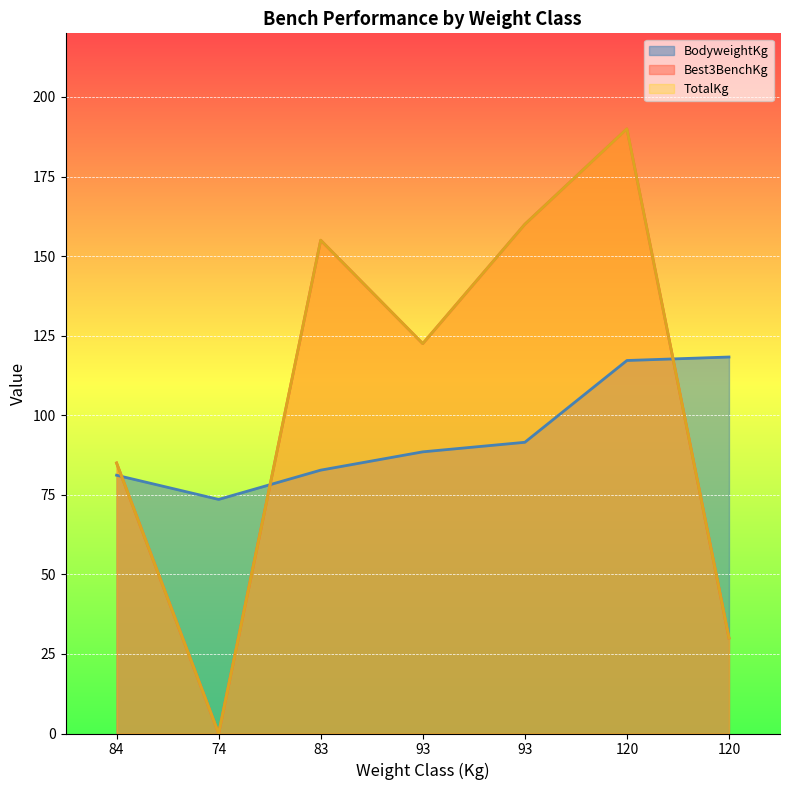

What is the label of the 7th point from the left?

120